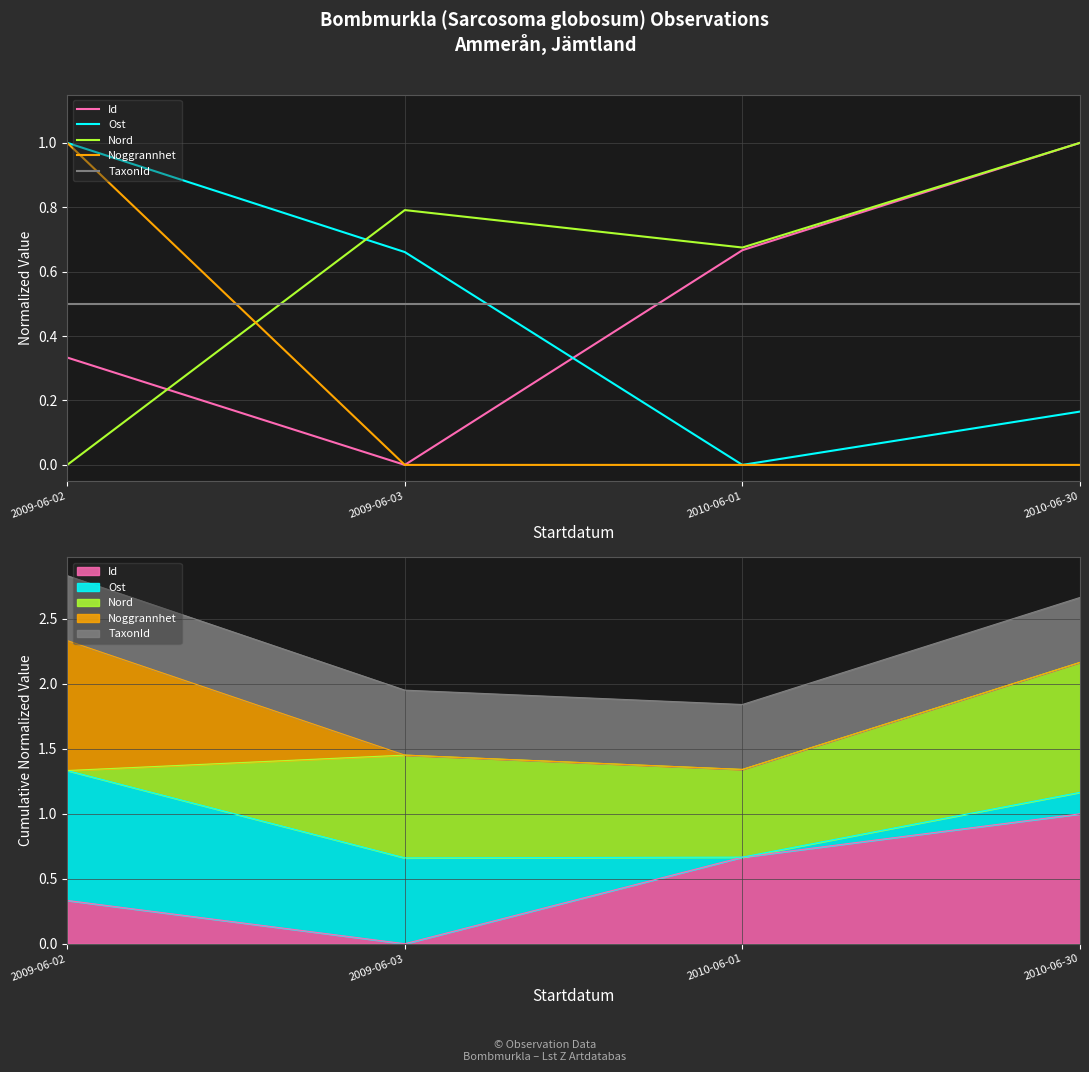

At which category is the sum across all series the highest?

2009-06-02